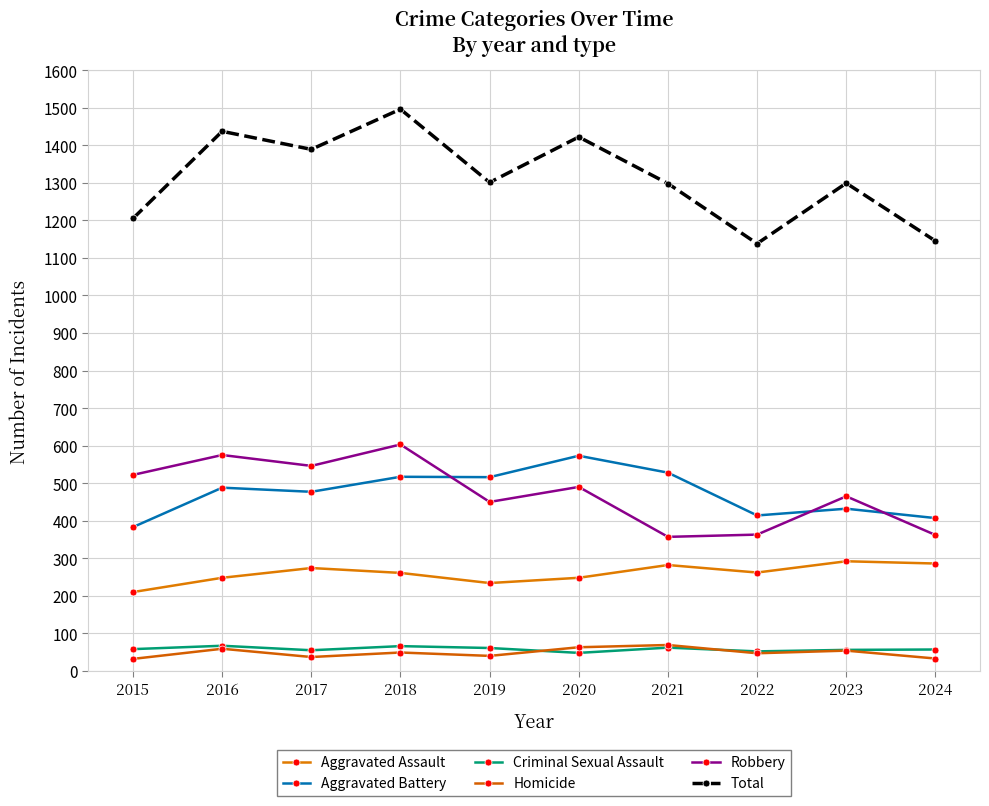

True or false: Aggravated Assault and Aggravated Battery intersect in this chart.

False